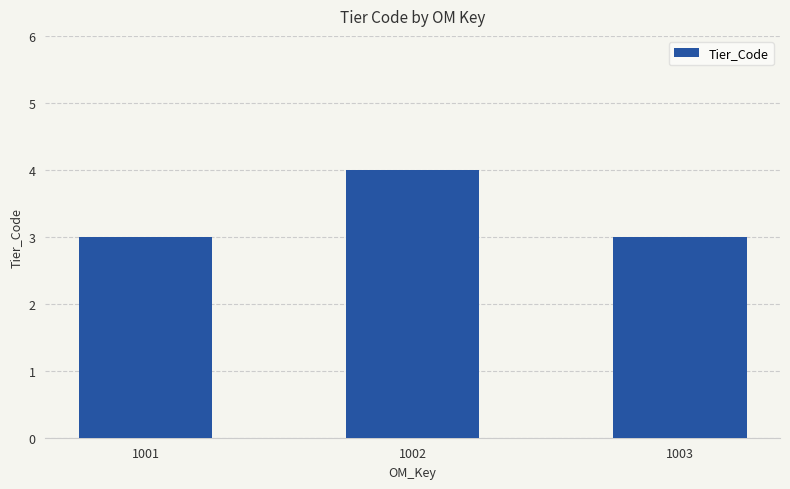

What is the maximum value shown in the chart?

4